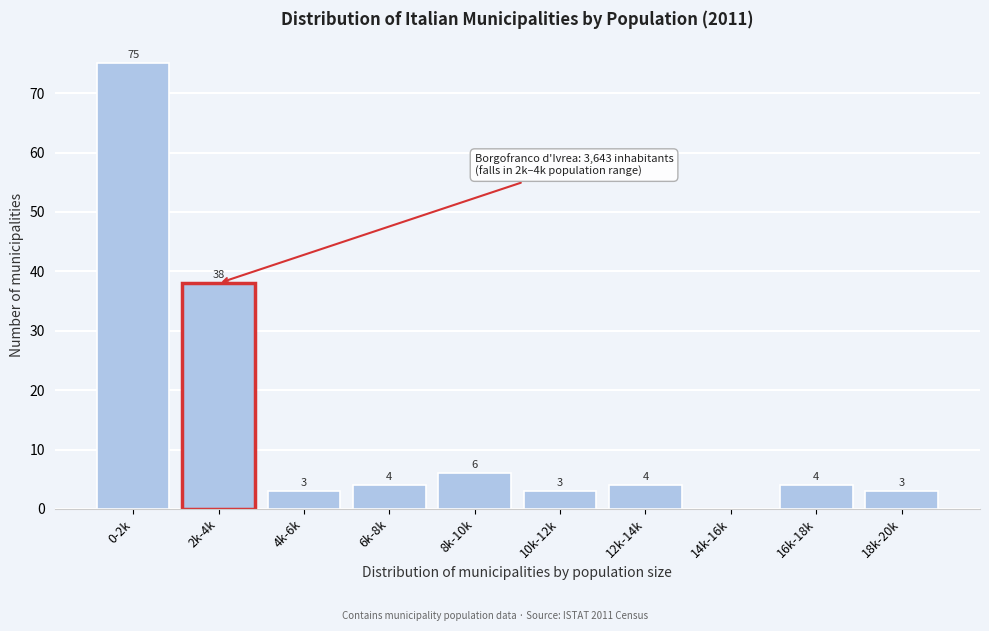

Reading left to right, what are all the values shown in this chart?

0-2k=75	2k-4k=38	4k-6k=3	6k-8k=4	8k-10k=6	10k-12k=3	12k-14k=4	14k-16k=0	16k-18k=4	18k-20k=3